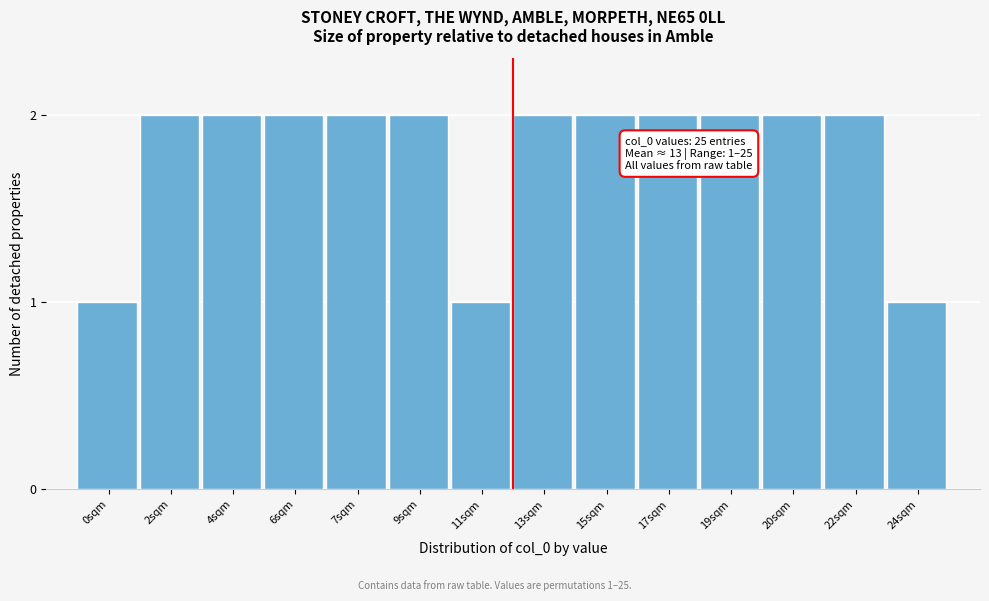

Reading left to right, extract all data points from this chart.

1	2	2	2	2	2	1	2	2	2	2	2	2	1